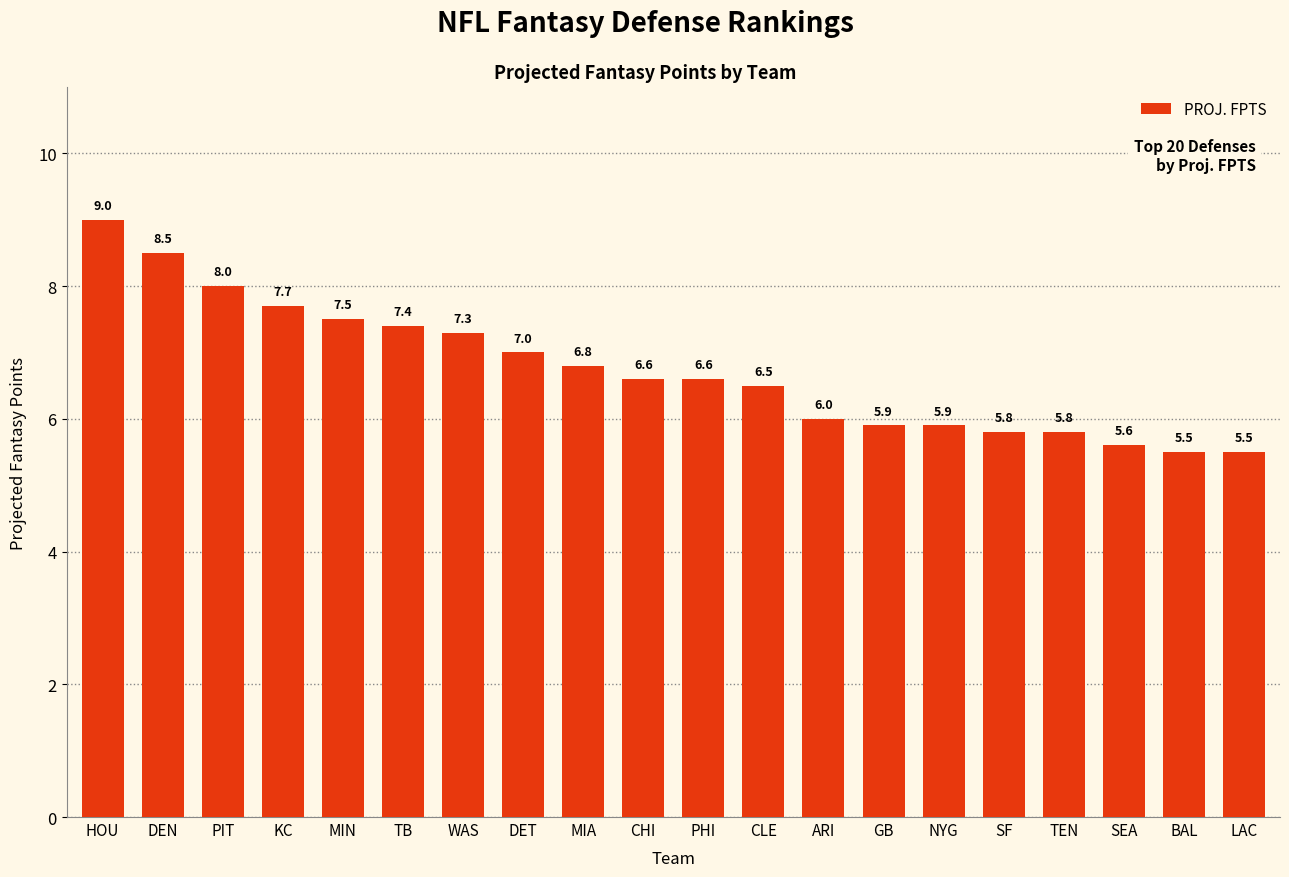

What is the smallest value displayed?

5.5